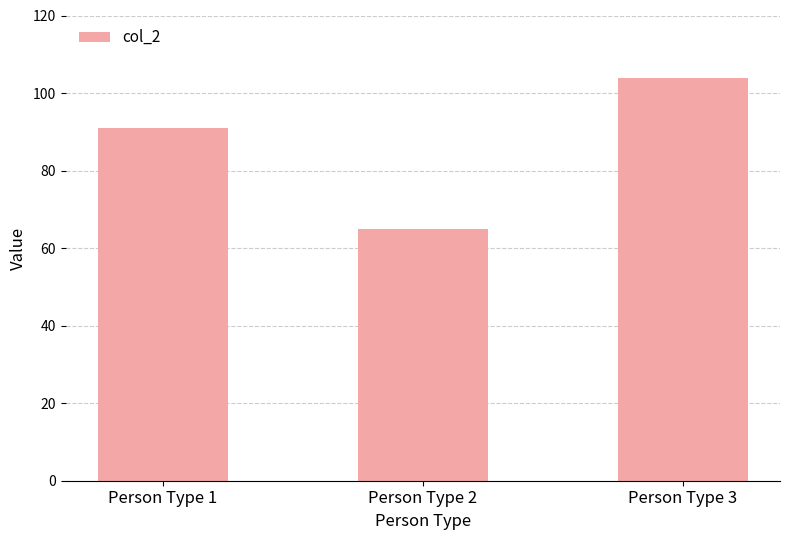

What is the greatest value displayed?

104